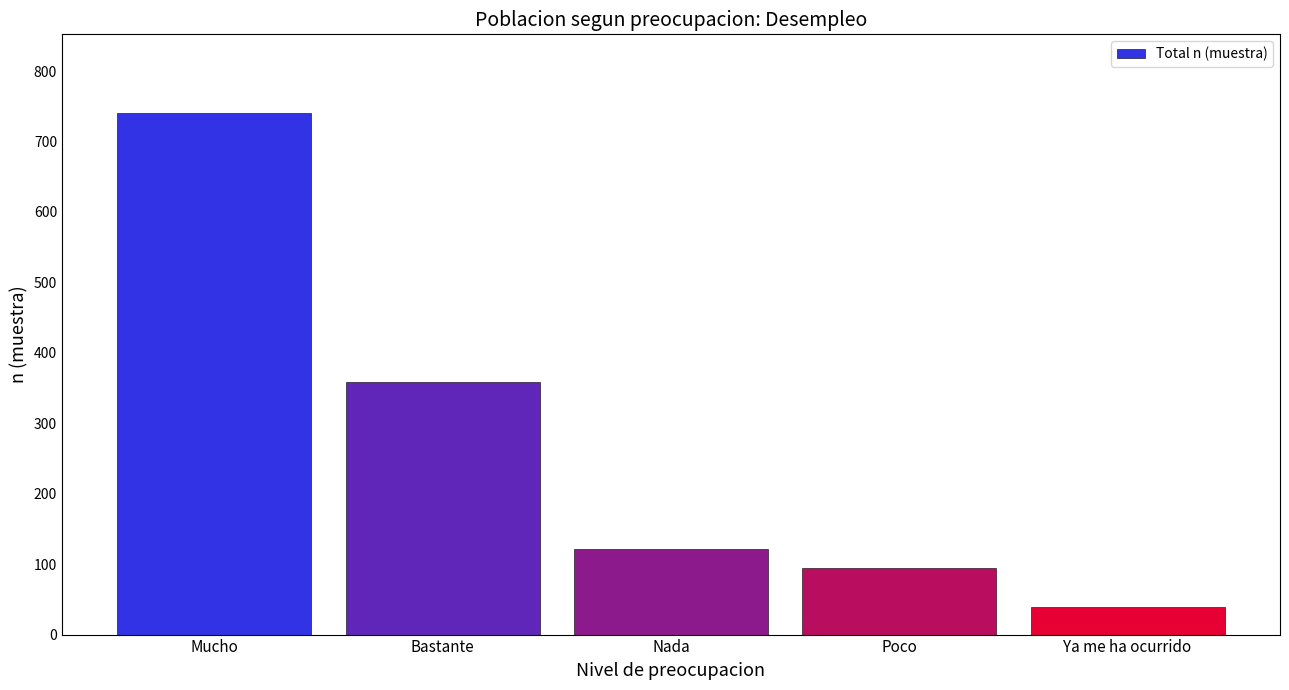

How many bars are there in total?

5